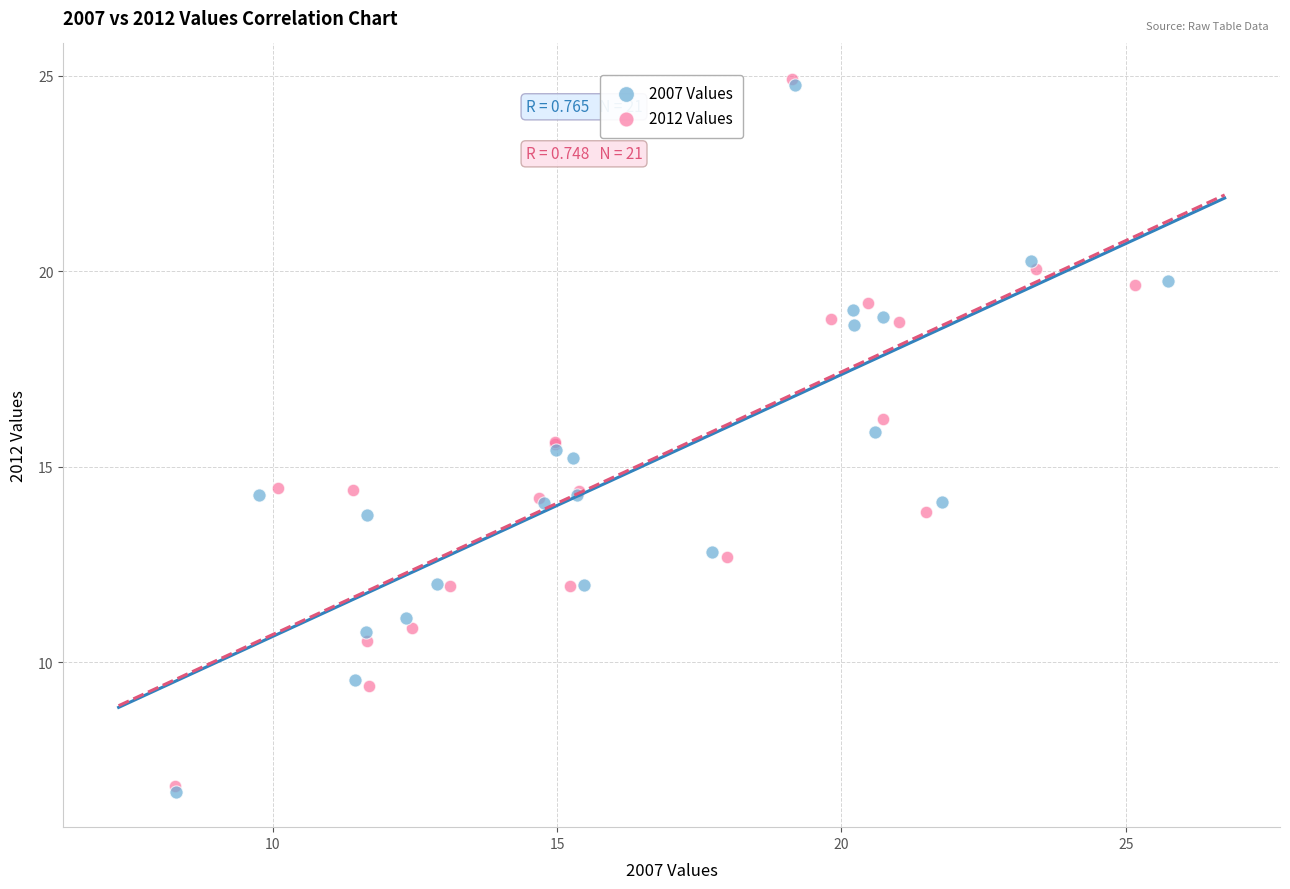

Which series has the largest Y range (max minus min)?

2012 Values